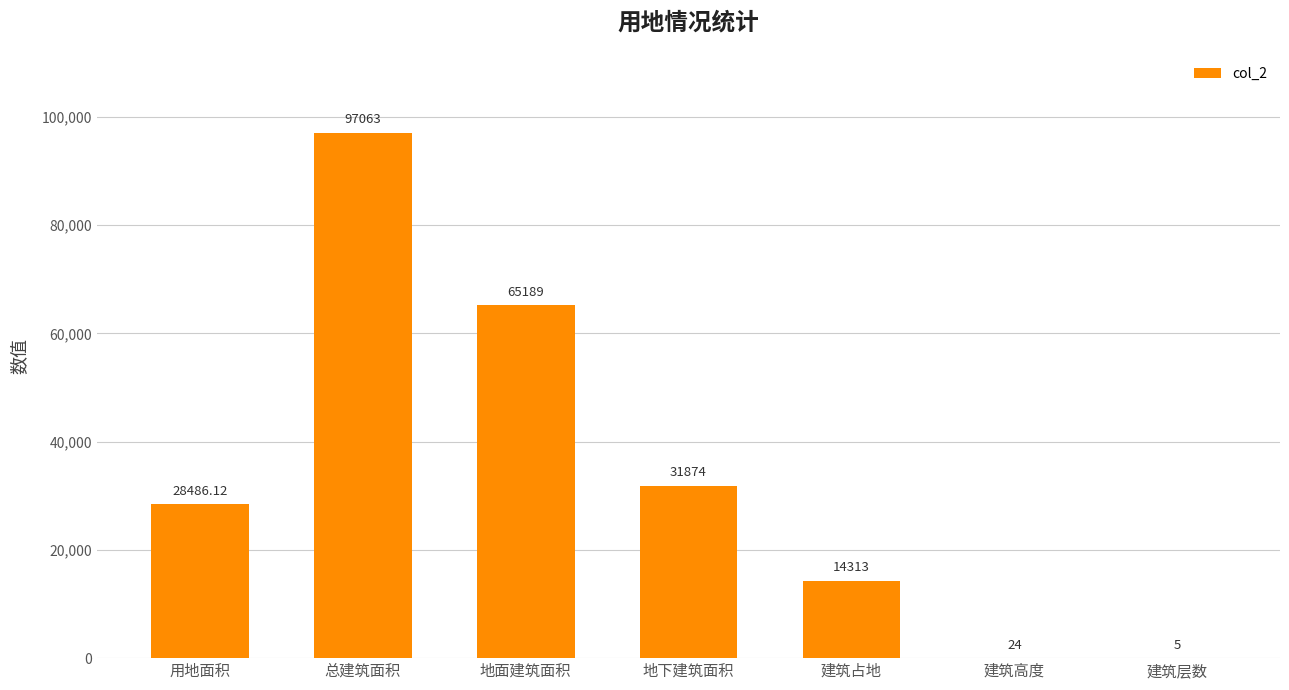

Which category has the highest value across all series?

总建筑面积